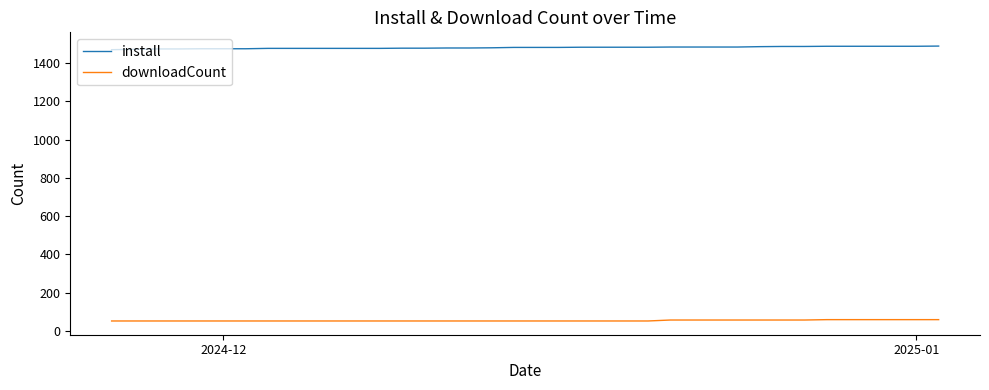

What is the lowest value of the downloadCount series?

51